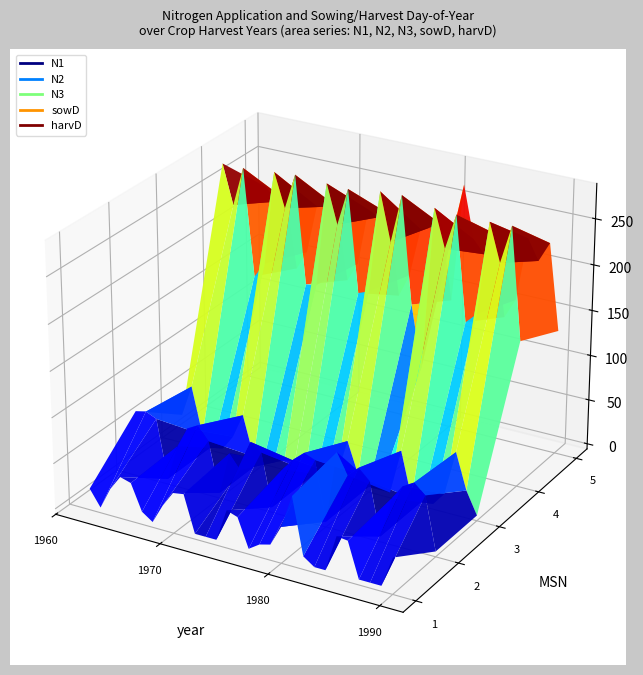

How many data points in N2 are less than 57?

19